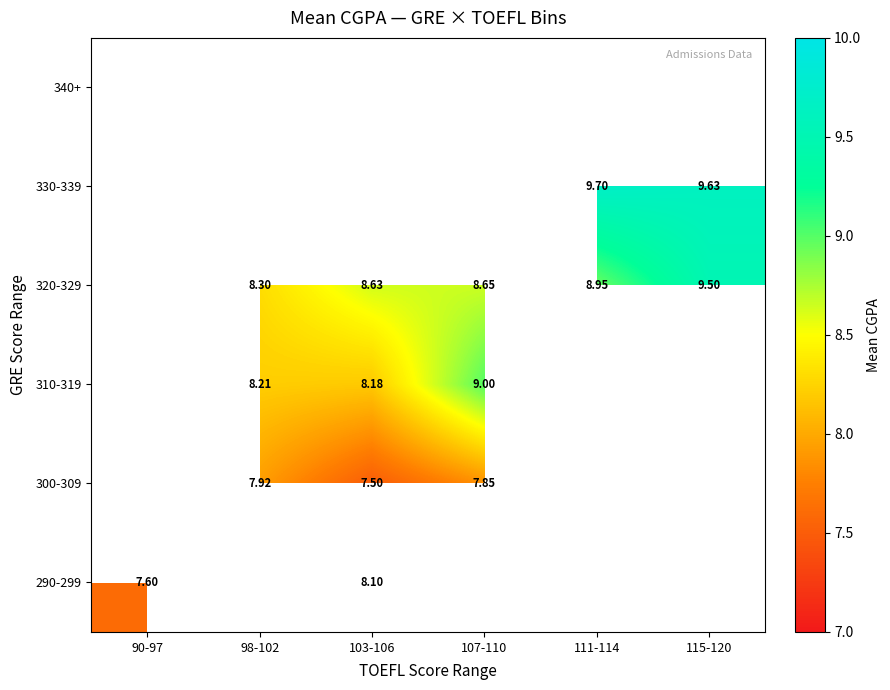

How many series are shown in this chart?

6